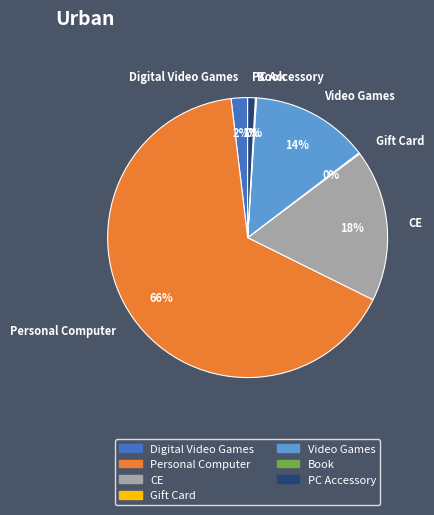

The Video Games slice represents 1% of the pie. True or false?

False